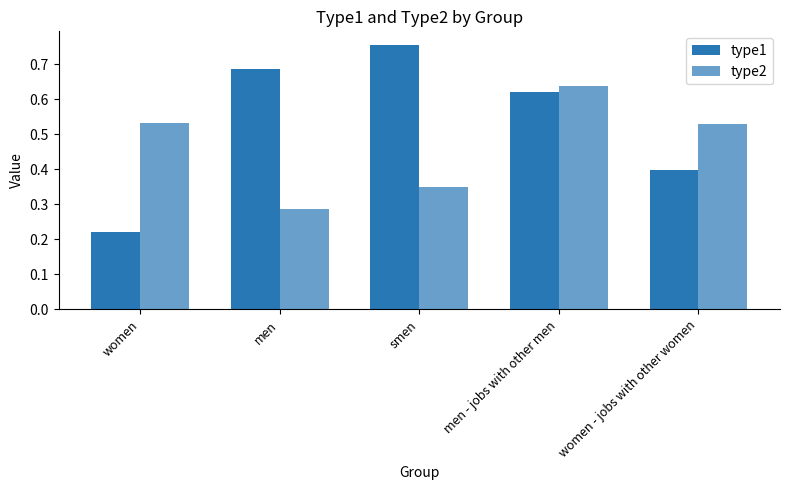

Are the bars horizontal?

No